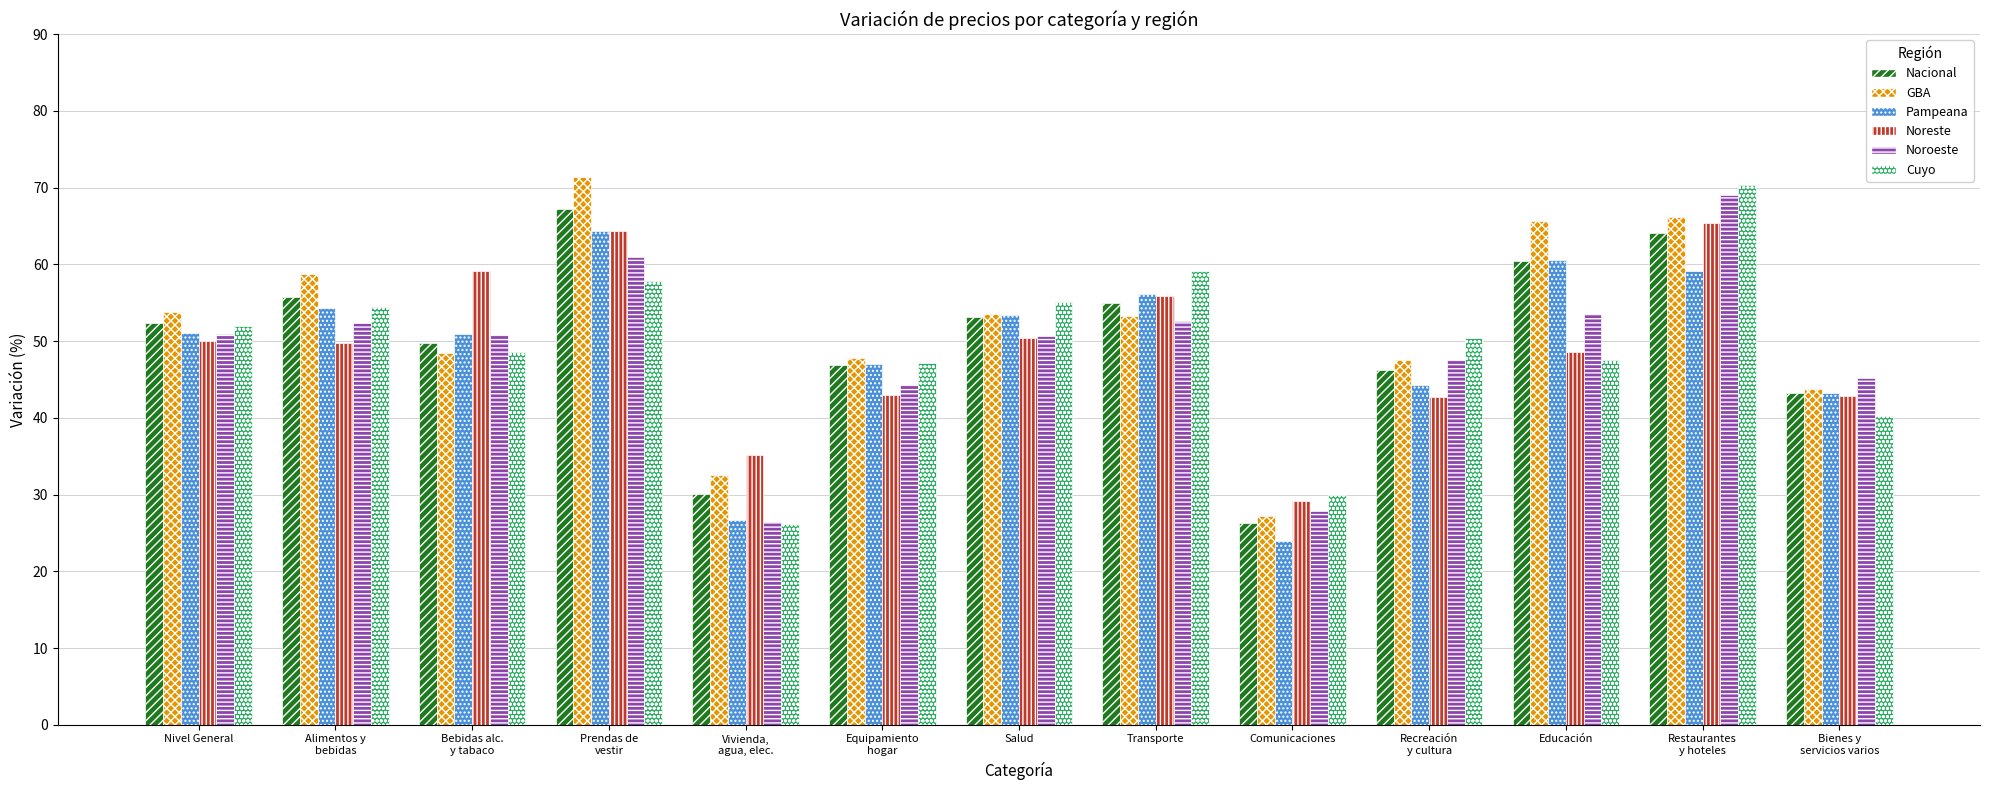

Read the GBA value at Comunicaciones.

27.2